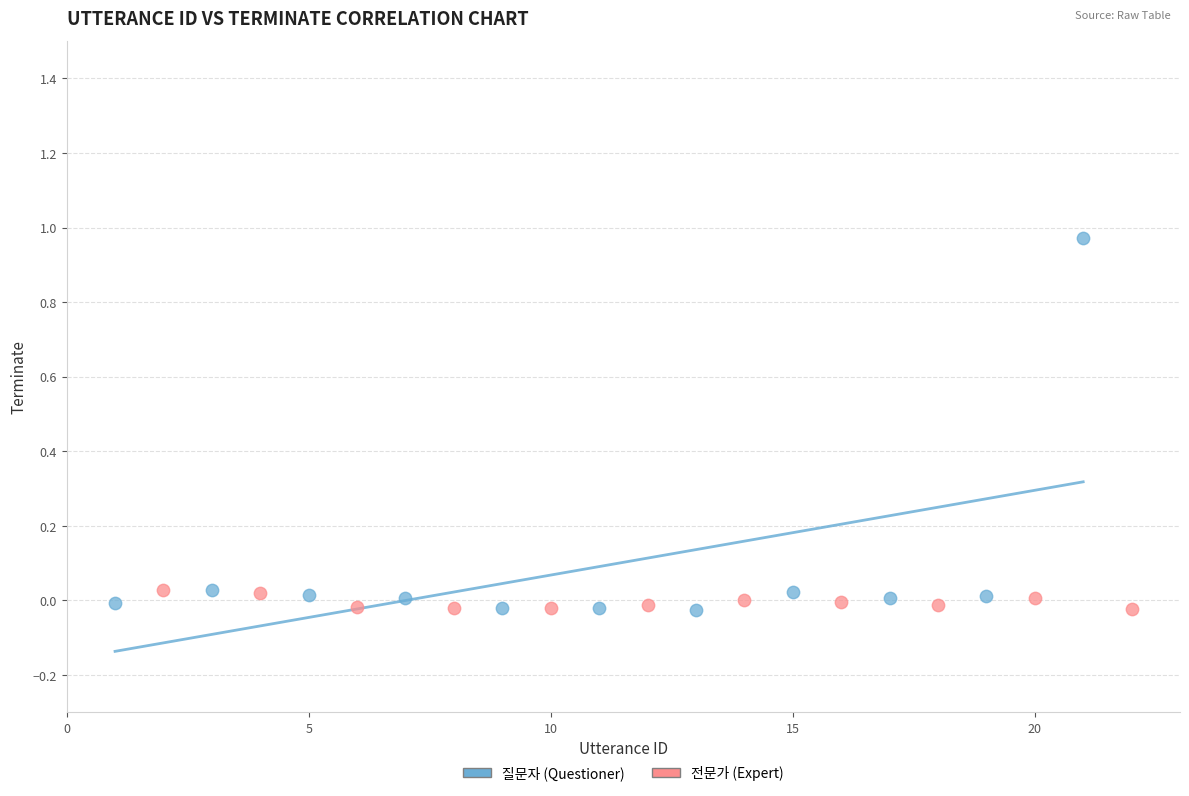

Which series contains the highest Y value?

질문자 (Questioner)